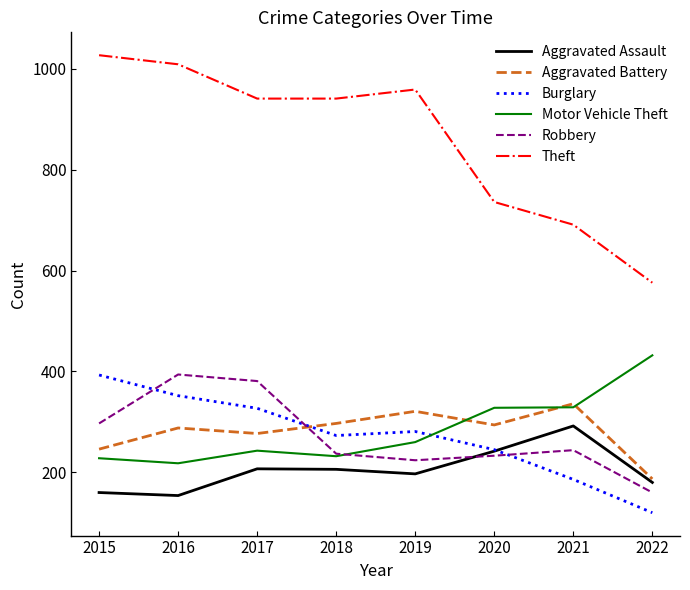

Which label corresponds to the largest value in the chart?

2015